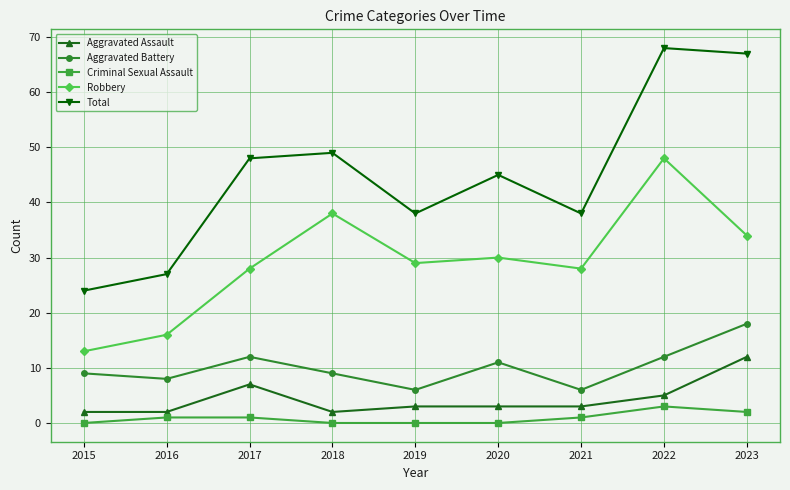

How many lines are shown in the chart?

5